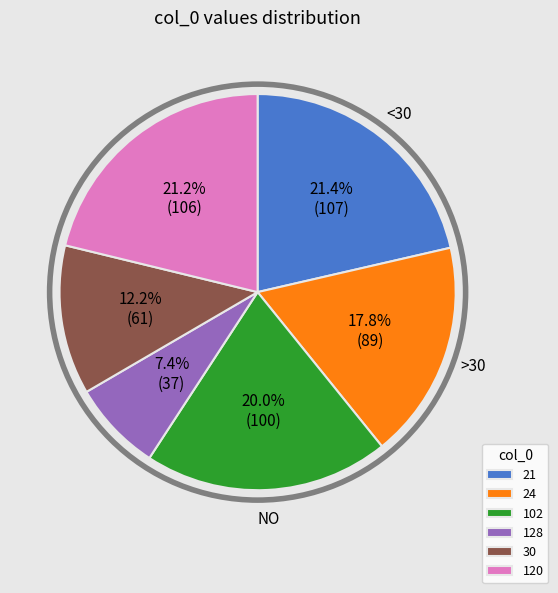

Between 24 and 120, which is larger?

120